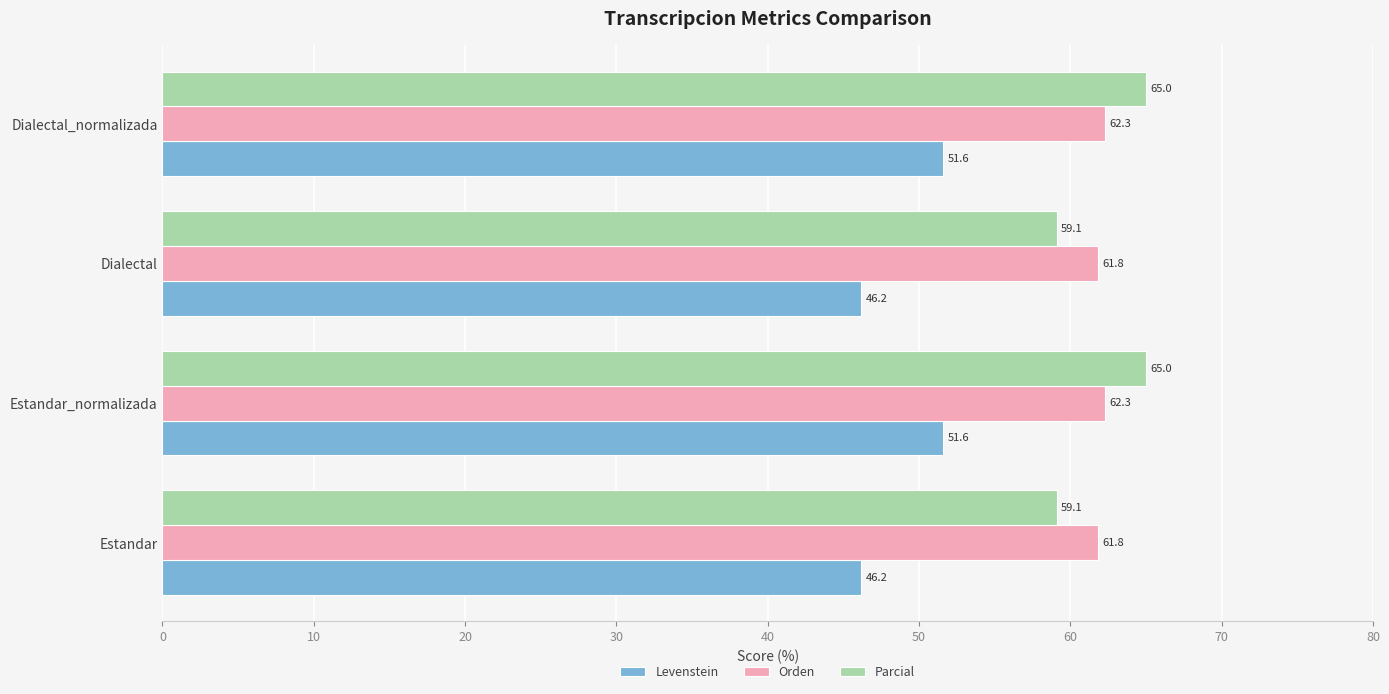

What is the sum of all Levenstein values?

195.5